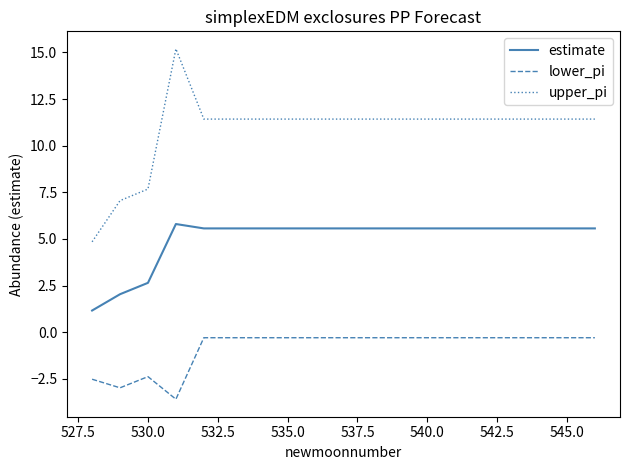

Does the chart have visible grid lines?

No